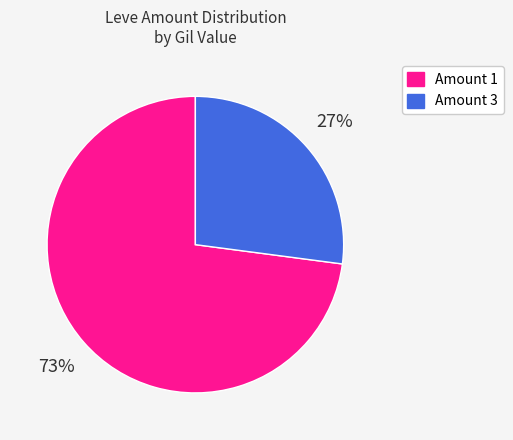

Is there a majority slice in this chart?

Yes